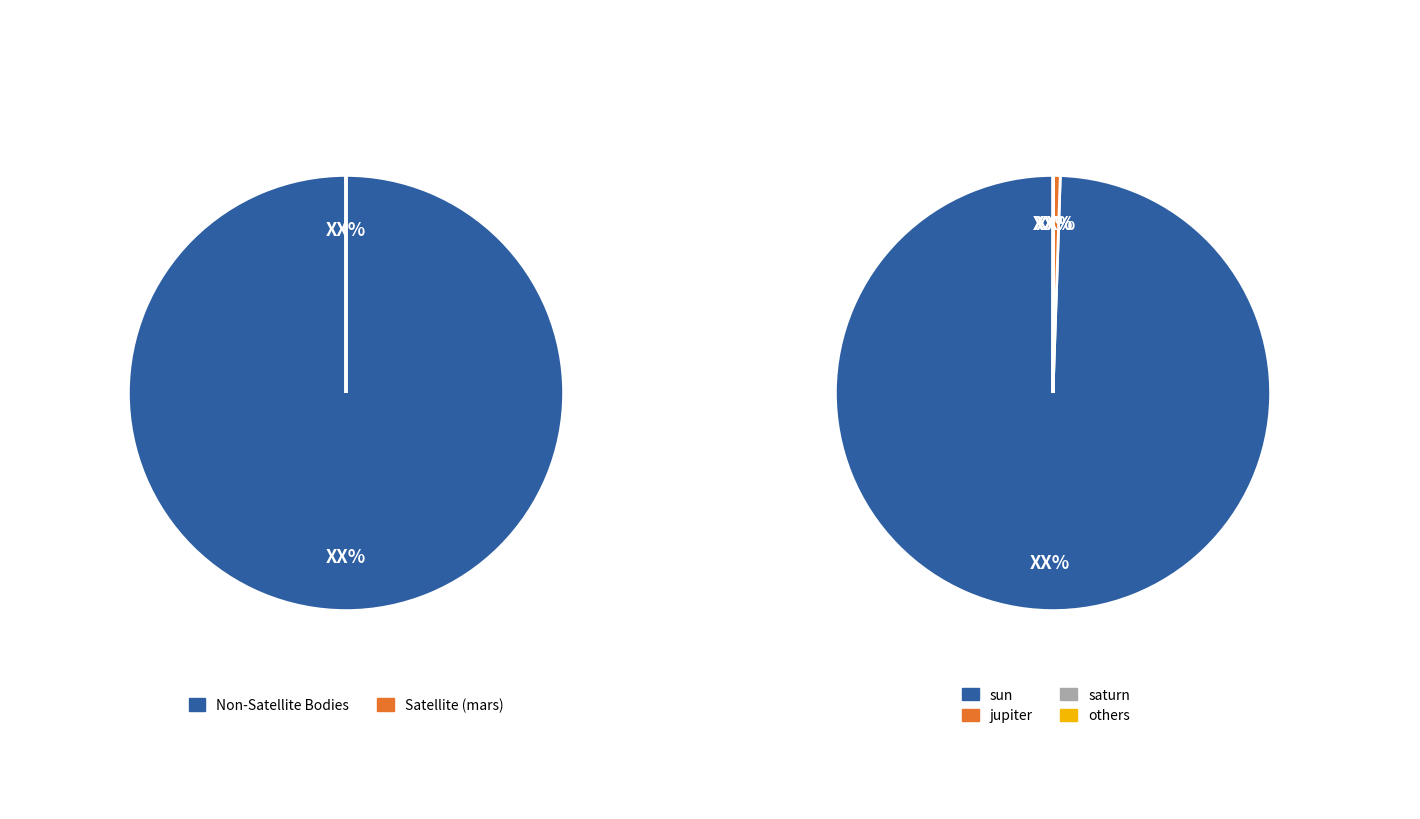

Which slice is the largest?

sun